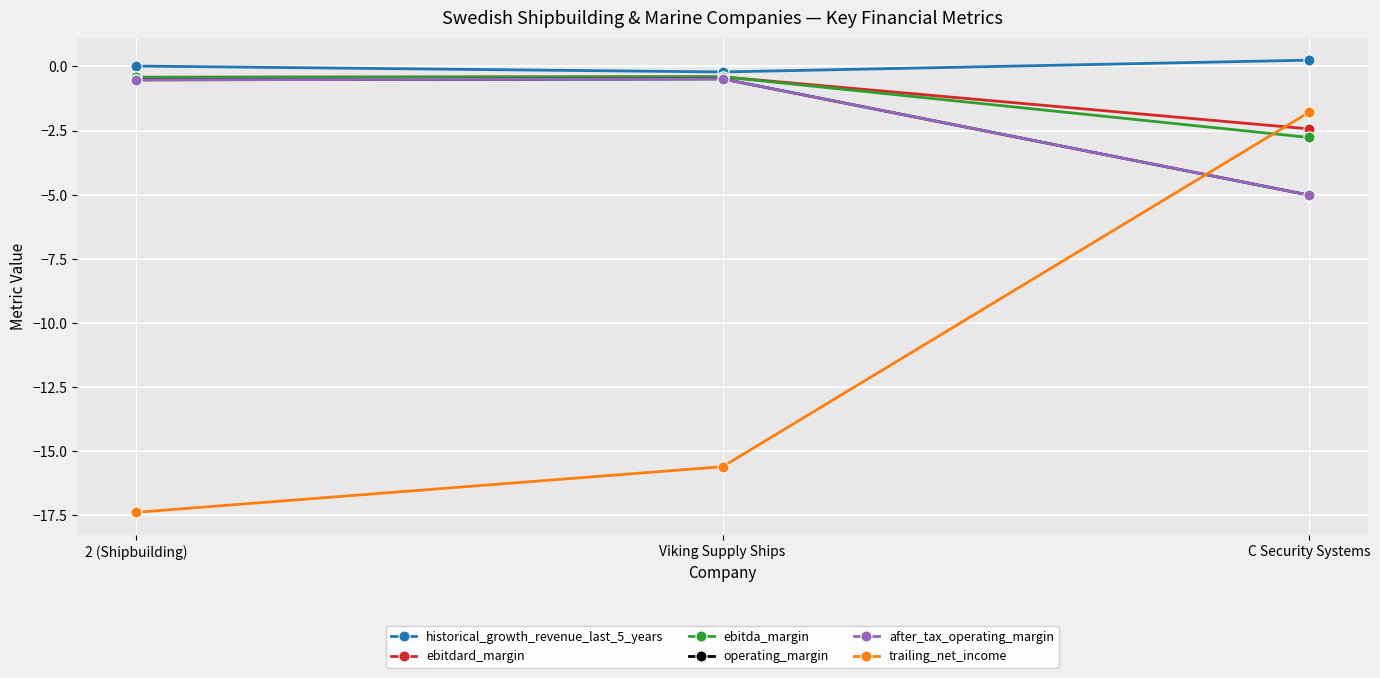

What is the label of the 3rd point from the left?

C Security Systems